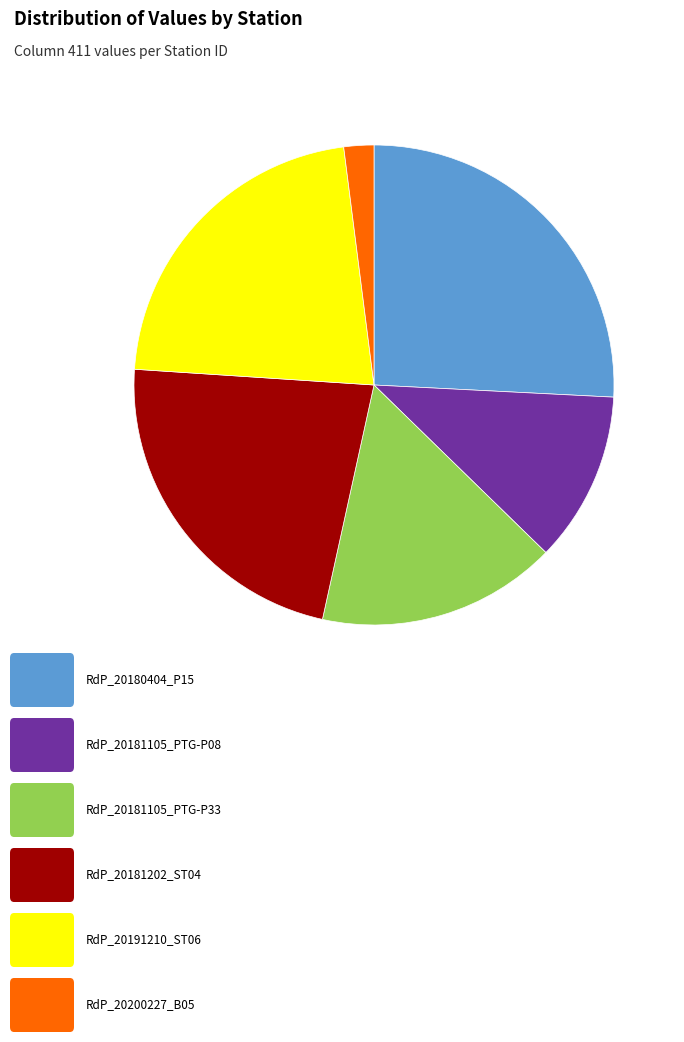

Does any single category account for the majority?

No